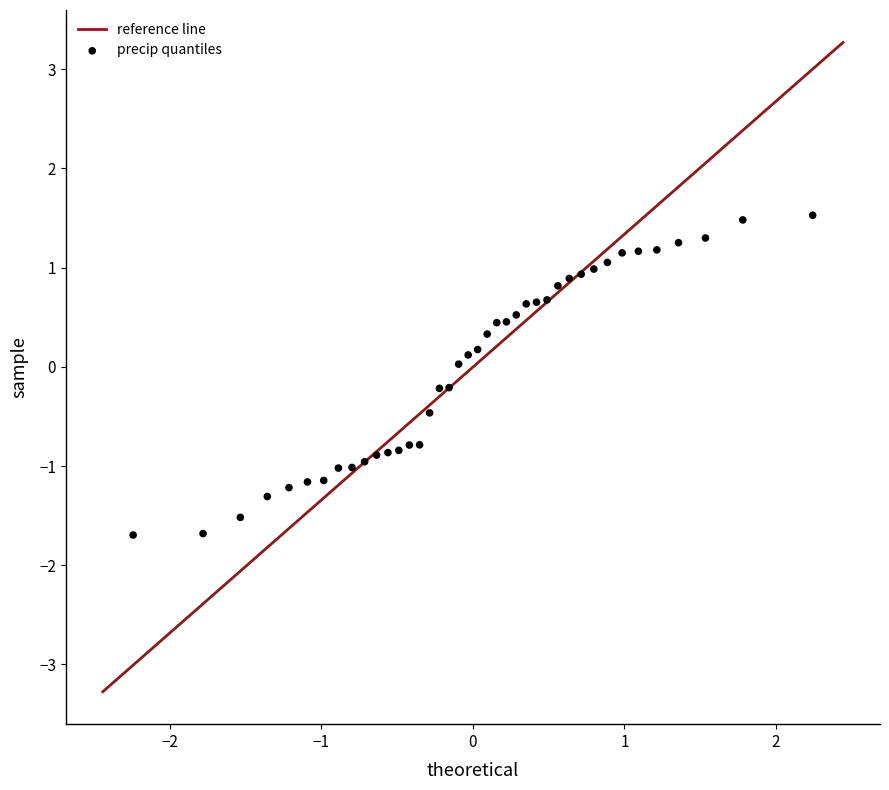

What is the range of Y values (max minus min)?

3.2